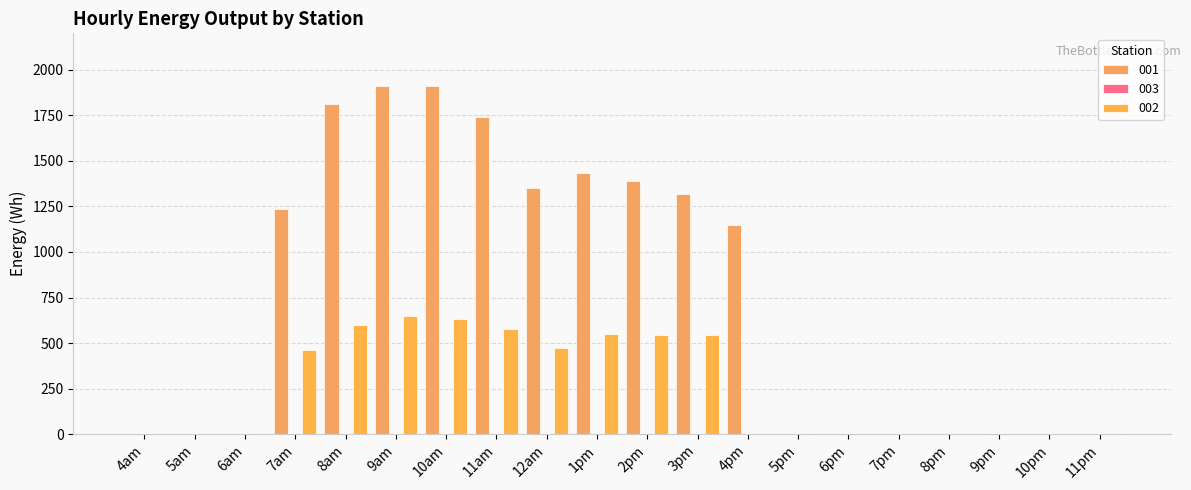

At how many categories does at least one series exceed 268?

10